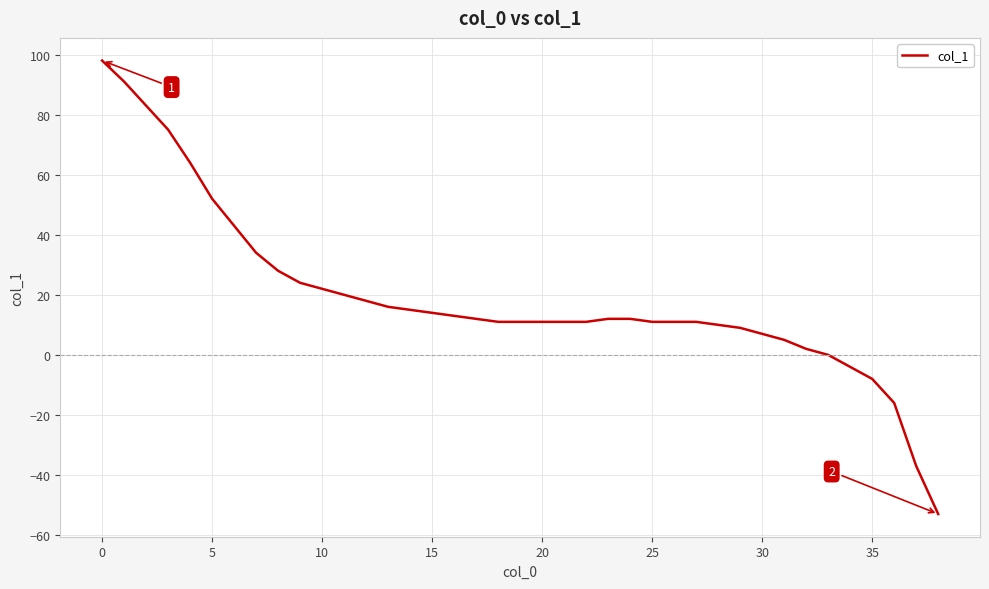

Does the chart display data point markers on the line(s)?

No